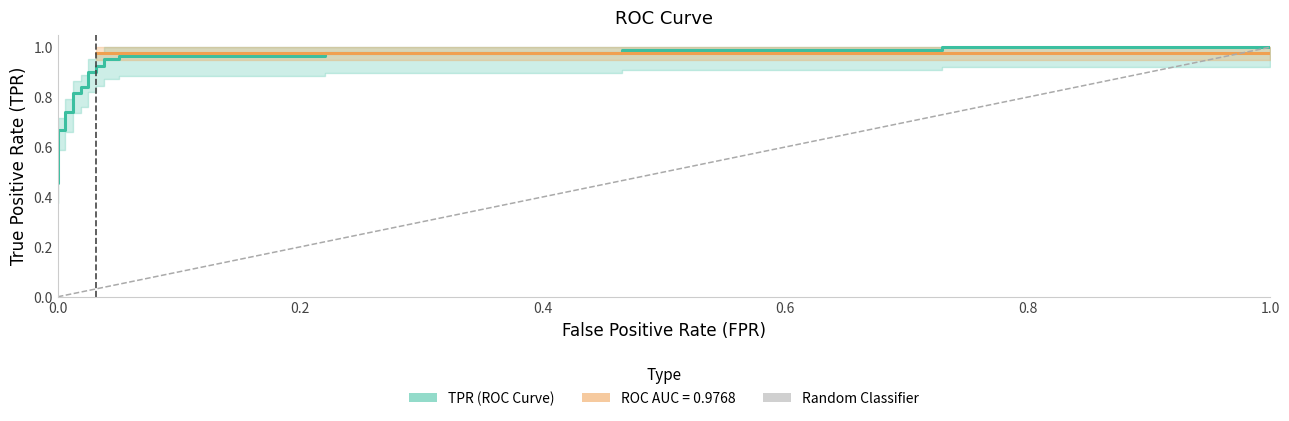

Is the value of roc_auc at 4 greater than the value of tpr at roc_auc?

Yes